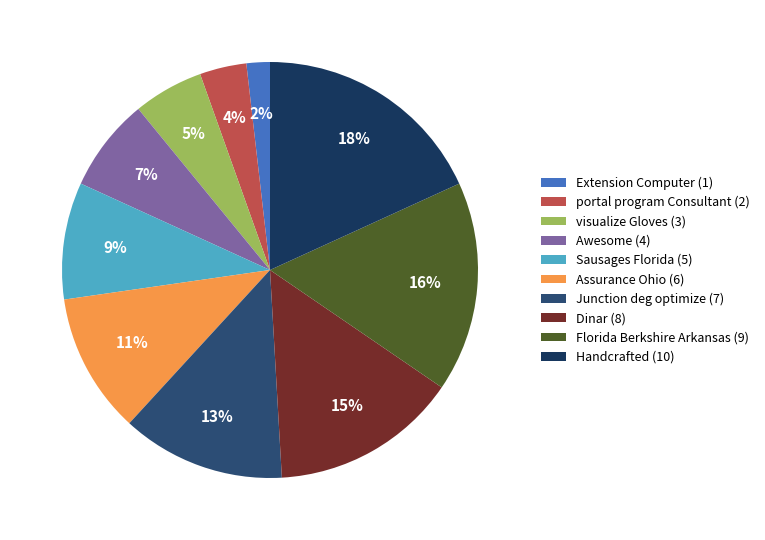

How much of the chart is everything except Sausages Florida?

90.9%